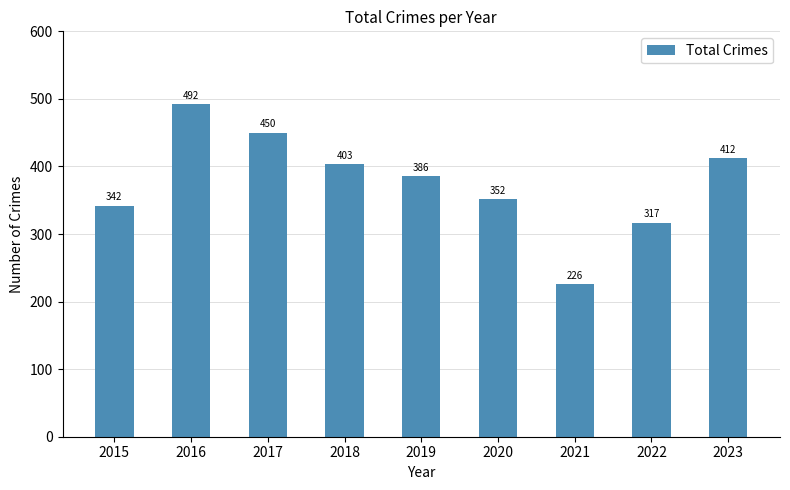

Reading left to right, what are all the values shown in this chart?

342	492	450	403	386	352	226	317	412